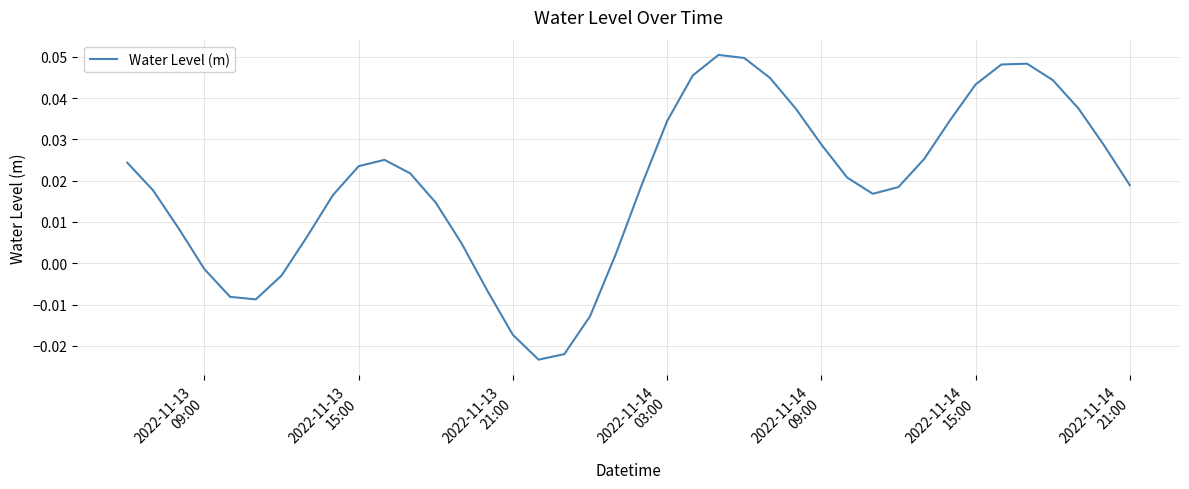

How many lines are shown in the chart?

1